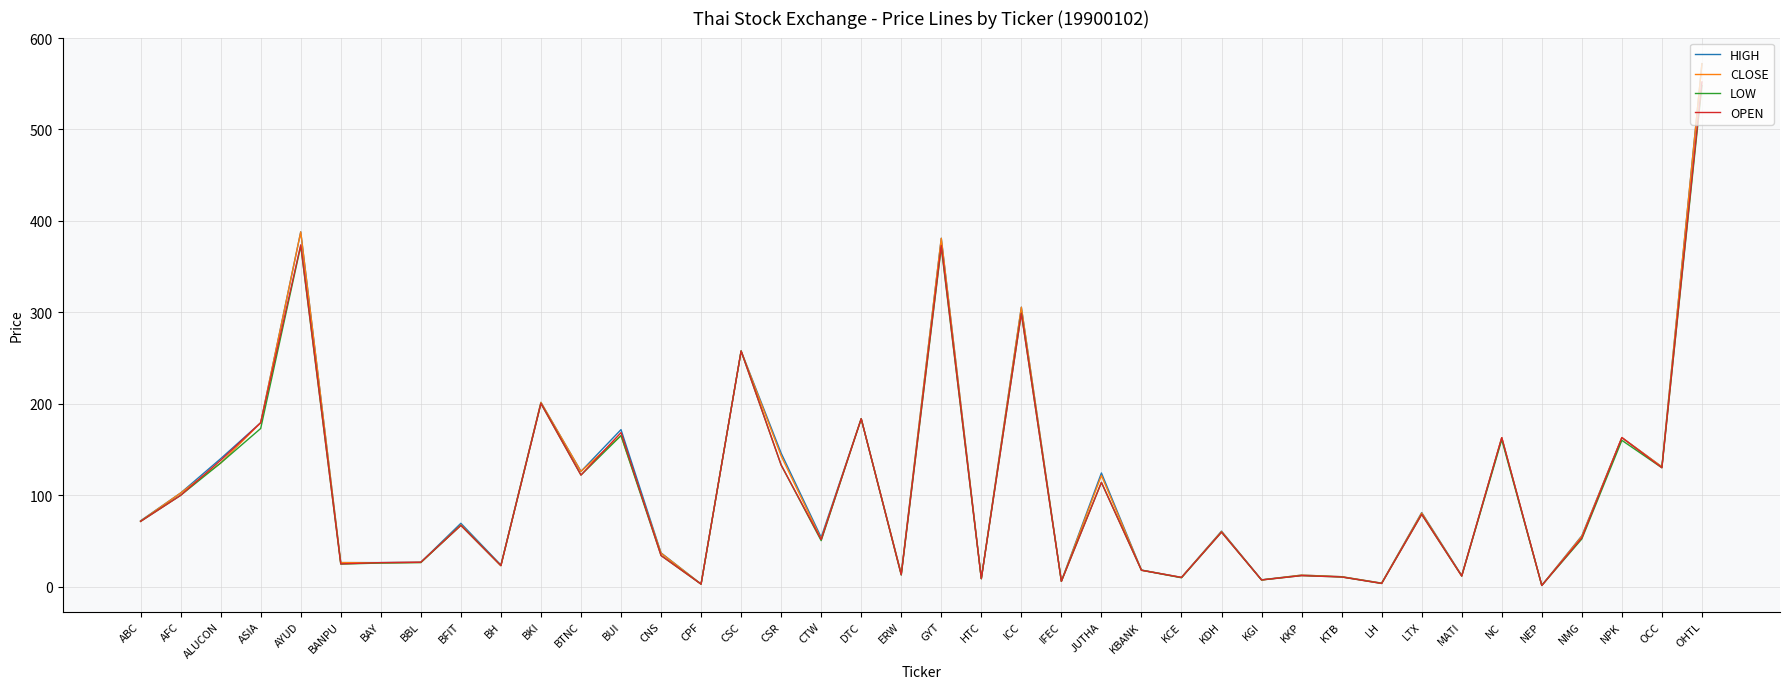

Which series changed the most between DTC and KGI?

LOW